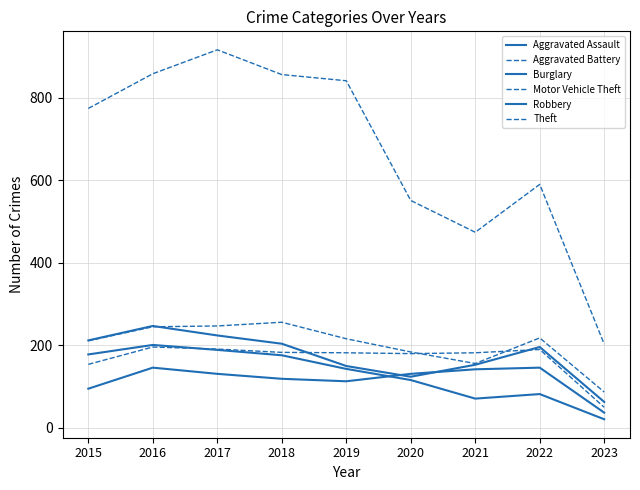

Rank the series by their maximum value, from lowest to highest.

Aggravated Assault, Aggravated Battery, Burglary, Robbery, Motor Vehicle Theft, Theft